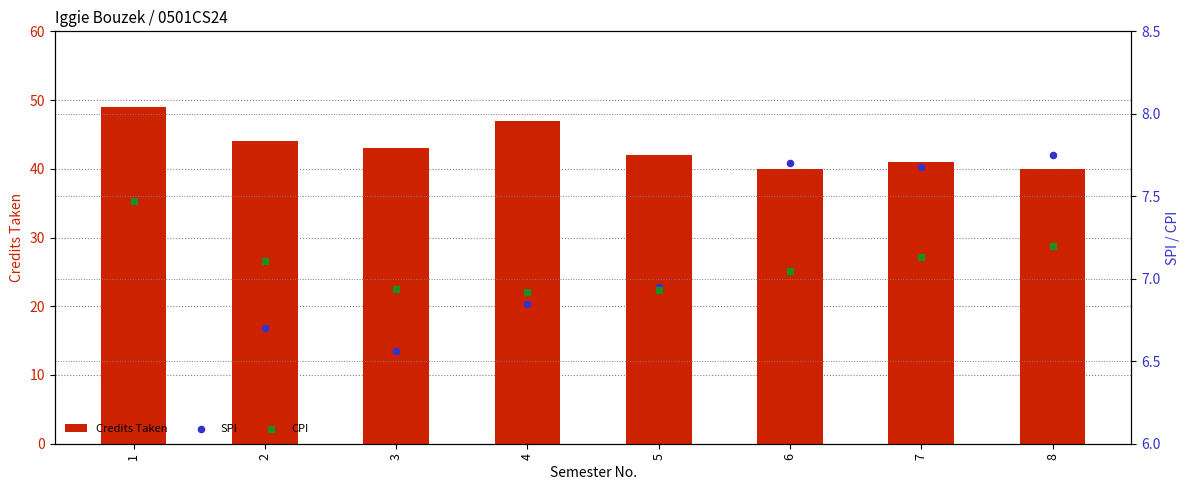

What are all the series names shown in the legend?

Credits Taken, SPI, CPI